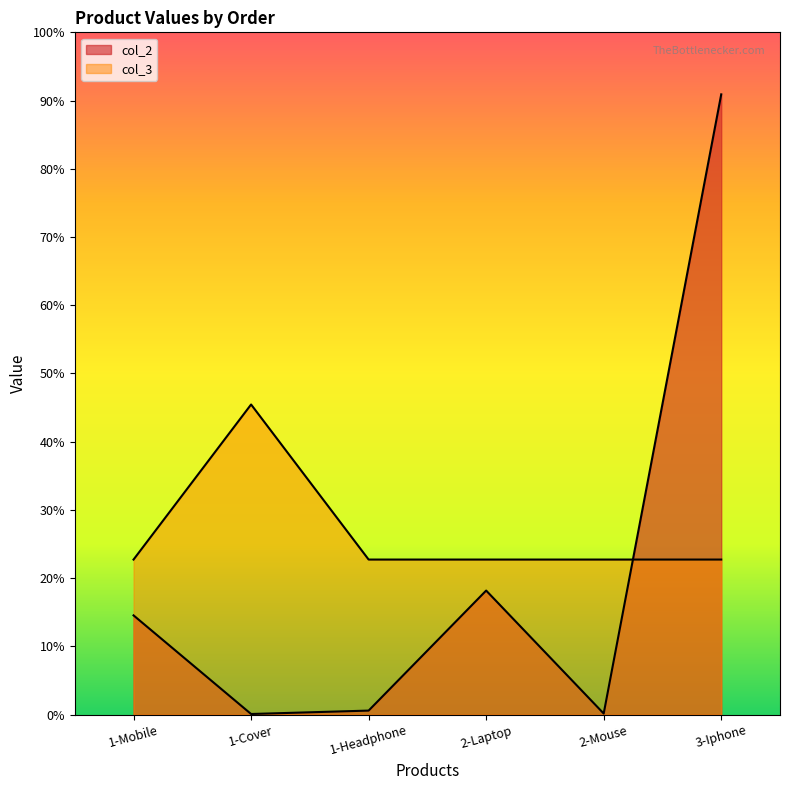

What is the label of the 3rd point from the right?

2-Laptop